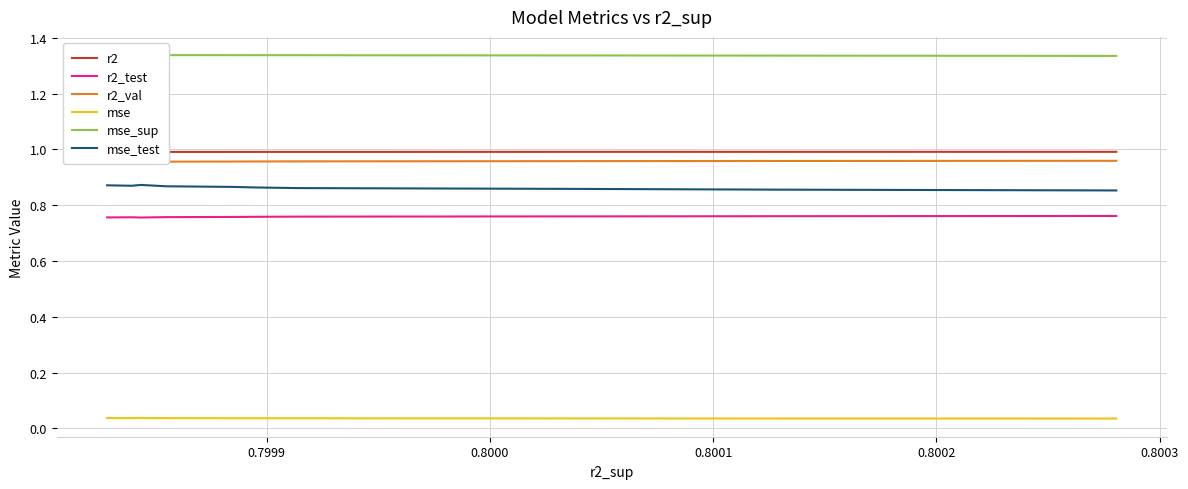

True or false: r2_test has more than 1 points higher than both neighbors.

False